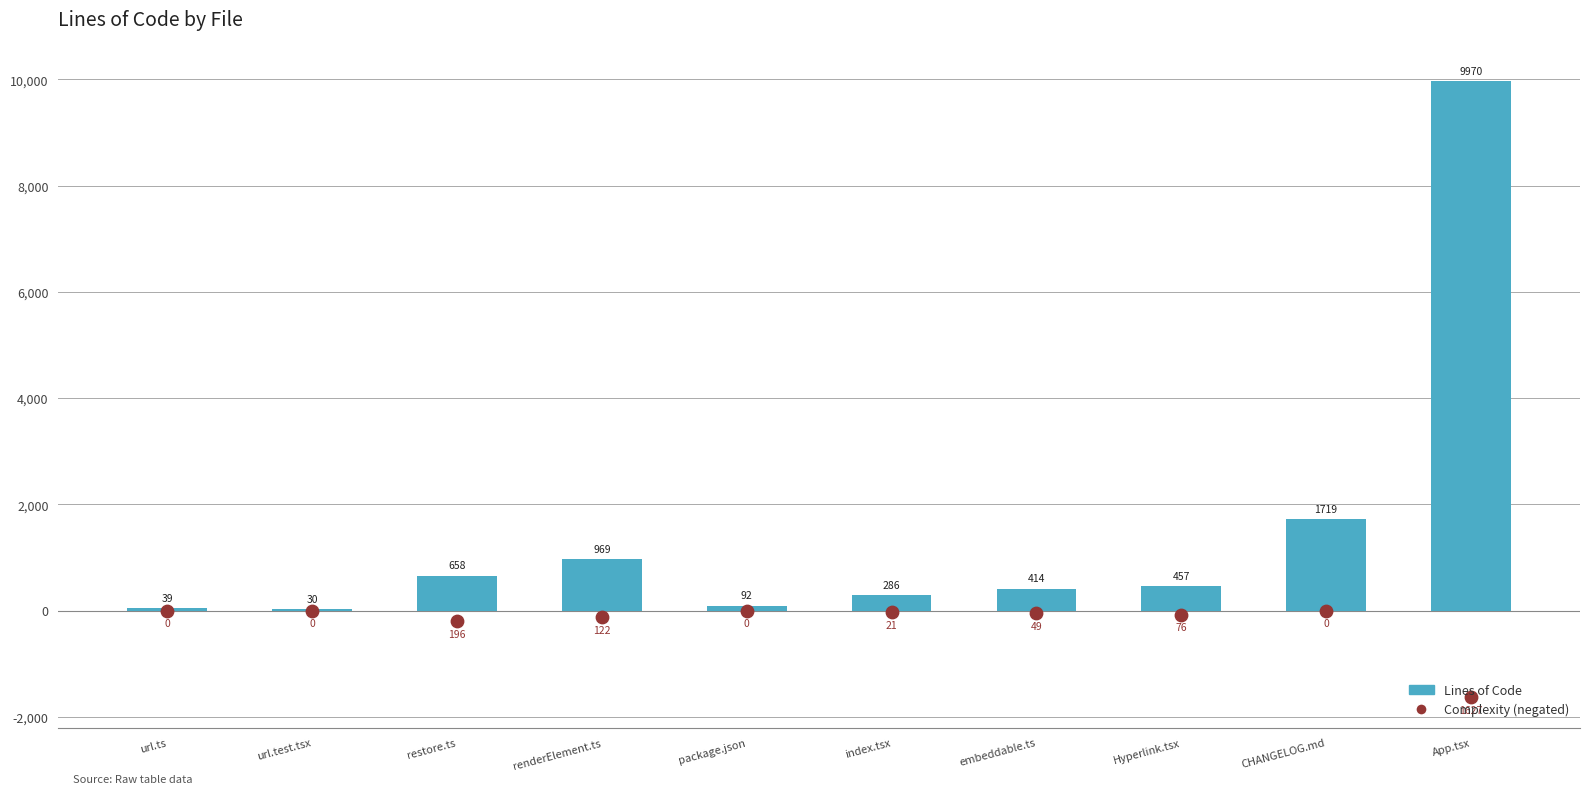

Which series contains the lowest Y value?

Complexity (negated)